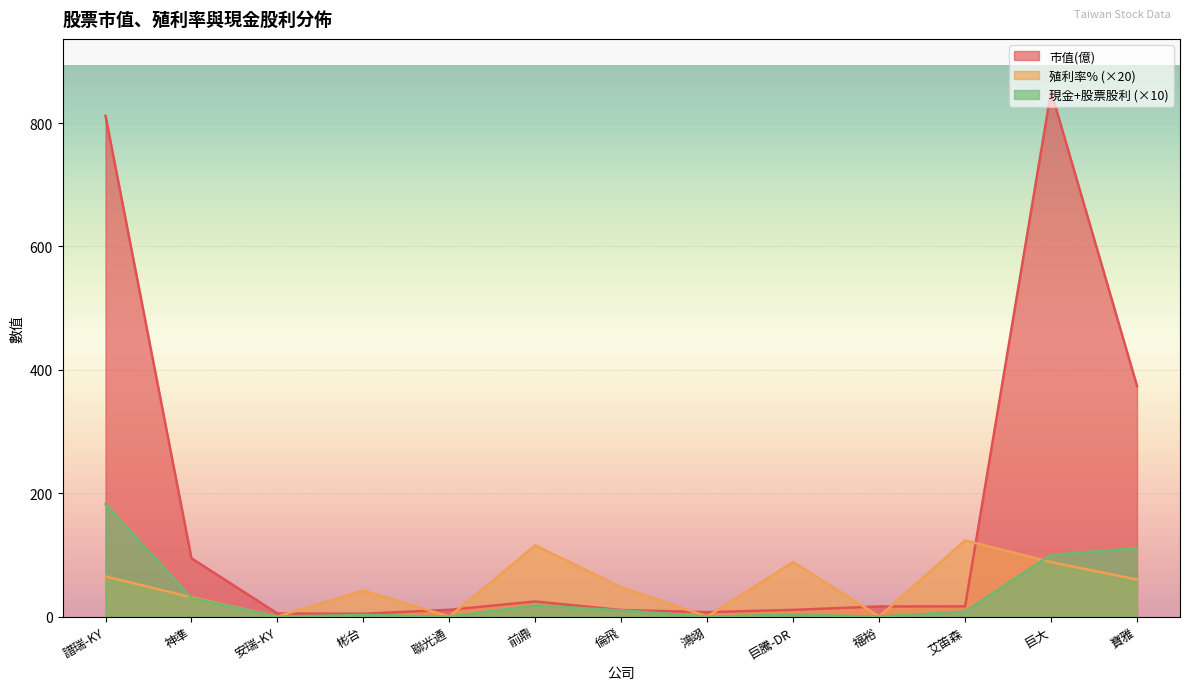

After their last crossing, which series has the higher values: 殖利率% or 現金+股票股利?

現金+股票股利